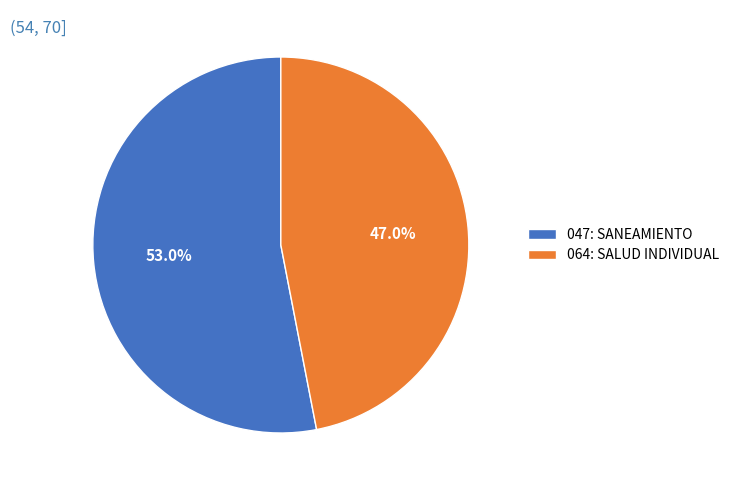

To the nearest percent, what percentage of the pie is 064: SALUD INDIVIDUAL?

47%